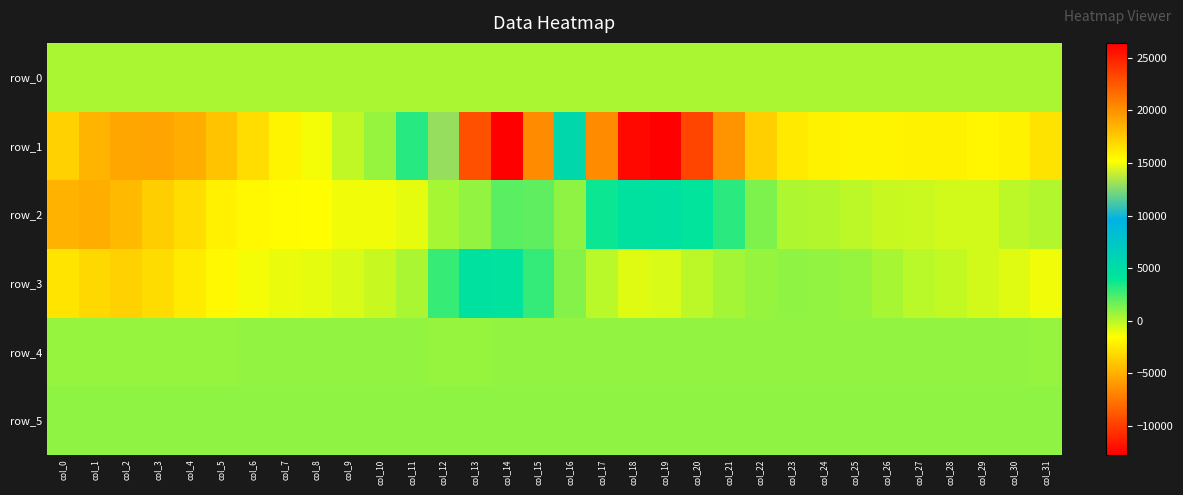

The row_3 series shows -194.5 at col_9. True or false?

False